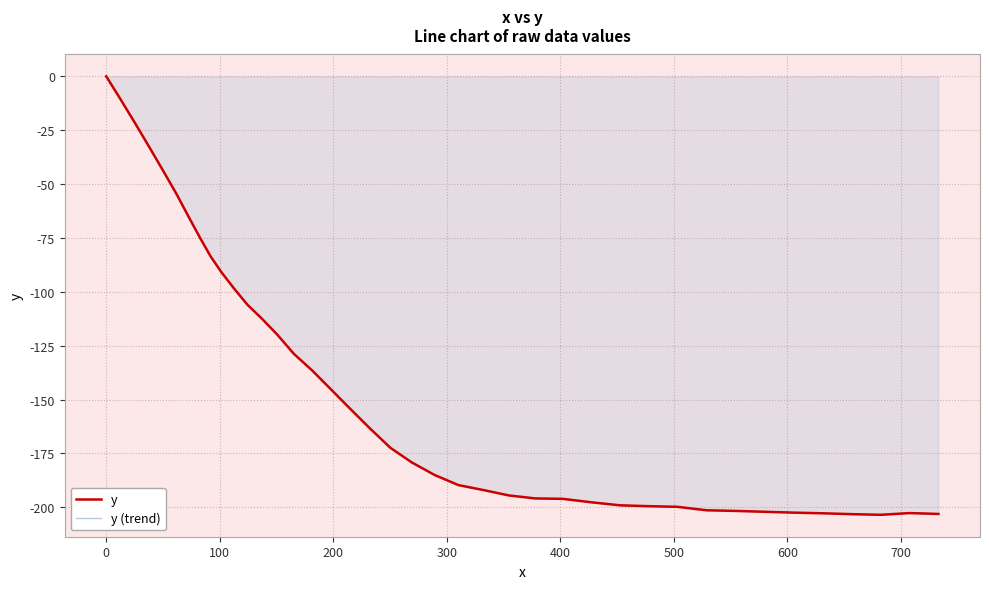

True or false: y and y (trend) intersect in this chart.

False